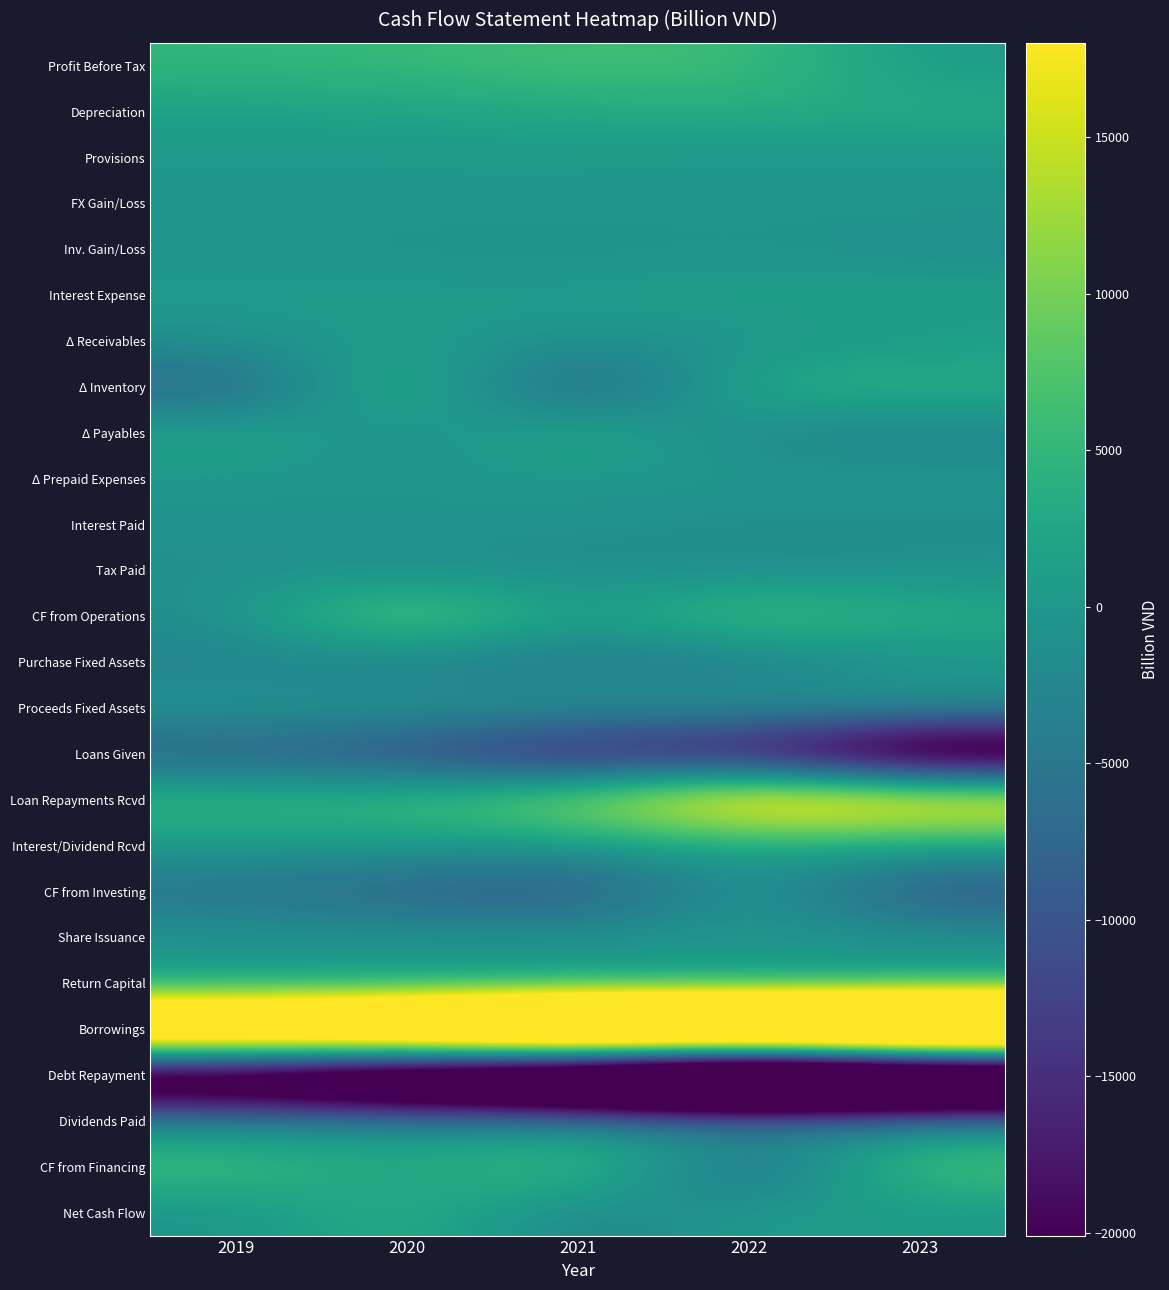

Which series has the widest spread of values?

Debt Repayment